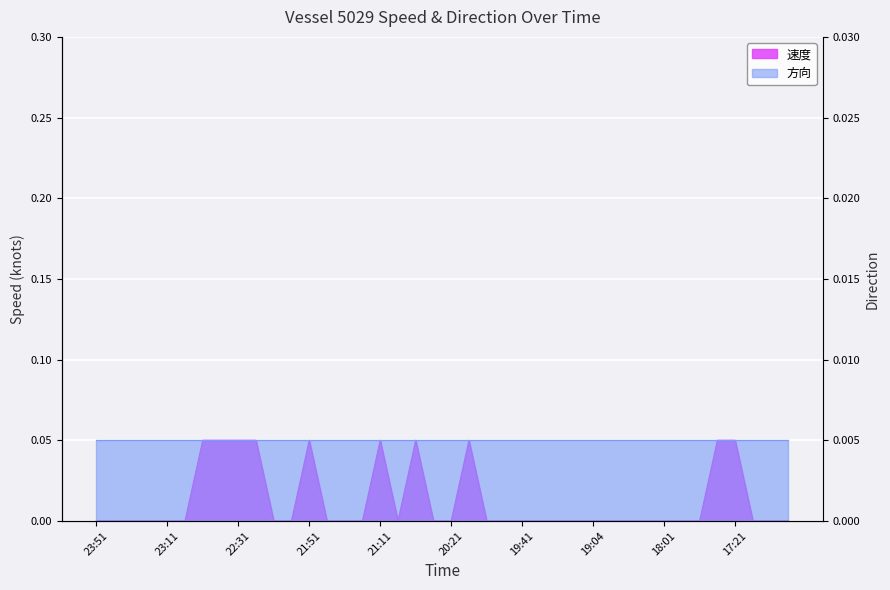

The chart shows a value of 0.0 at 18:01. True or false?

True